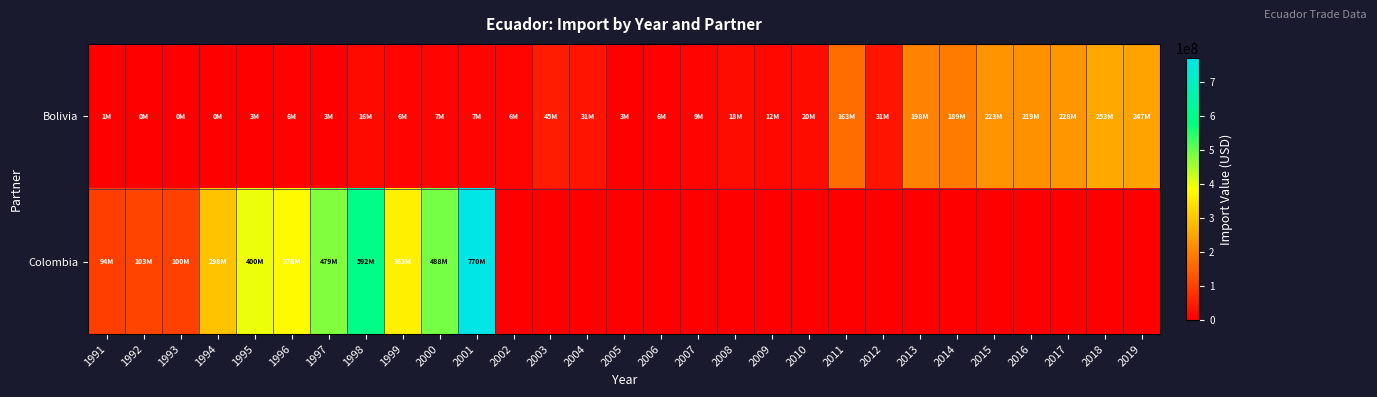

At how many categories does at least one series exceed 443397108?

4